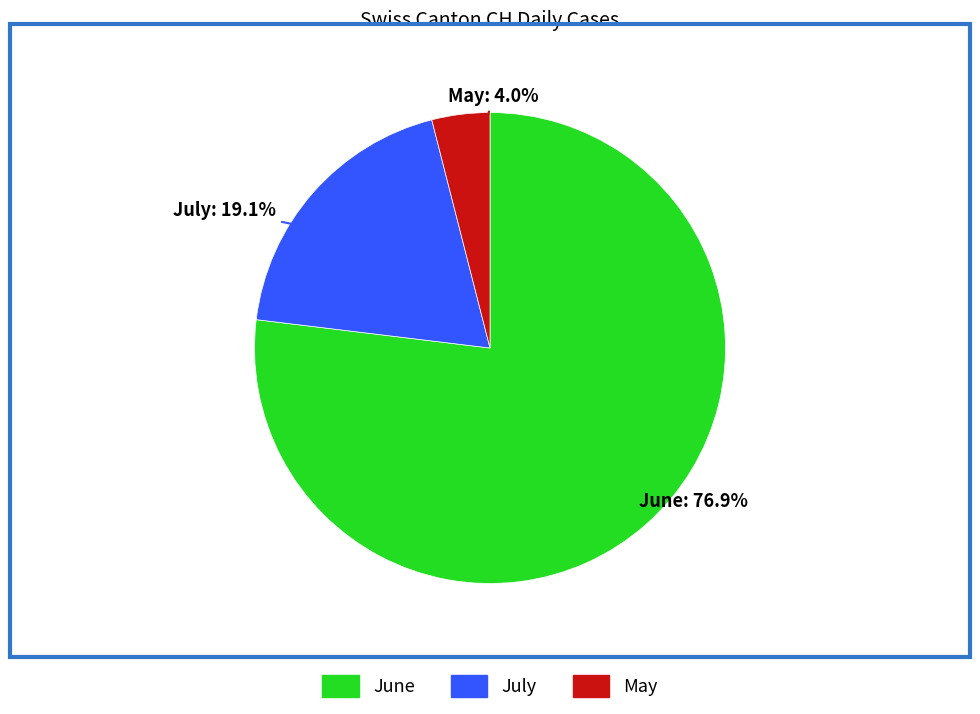

How many segments does this pie chart have?

3